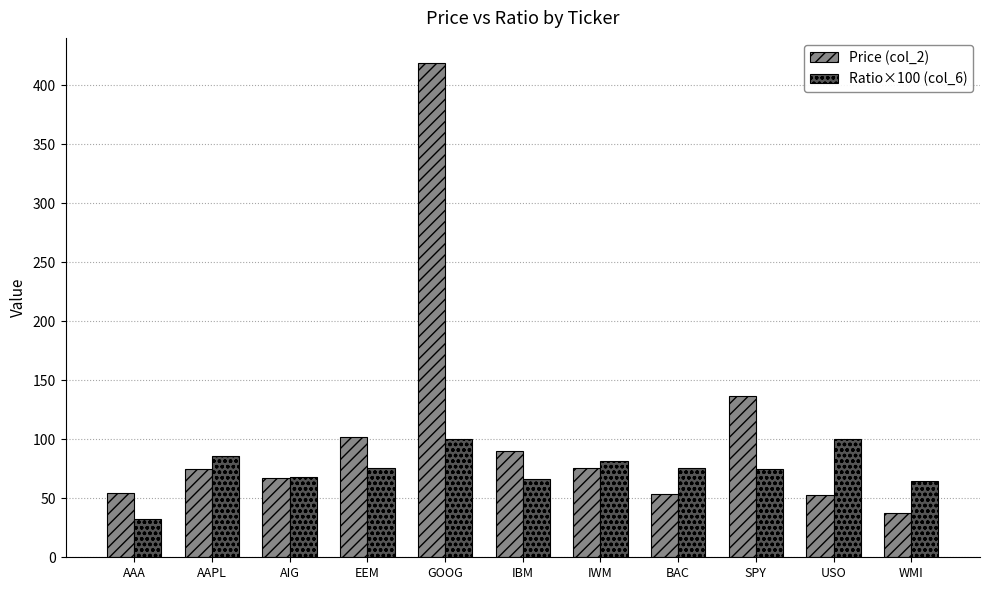

List the series in order of their peak value, highest first.

Price (col_2), Ratio×100 (col_6)